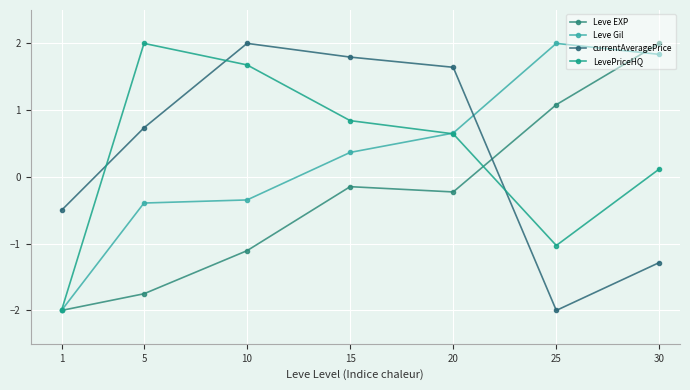

What is the value of the LevePriceHQ point at the 2nd from the left?

2.0